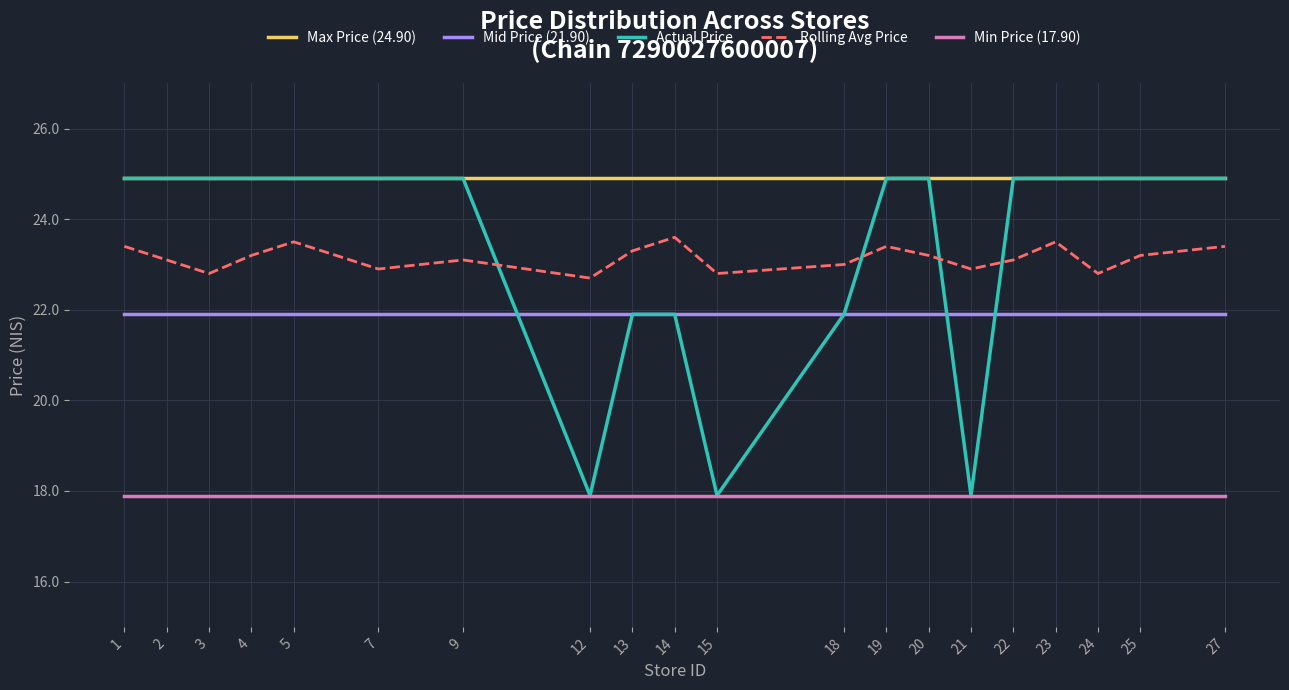

Does the chart display data point markers on the line(s)?

No